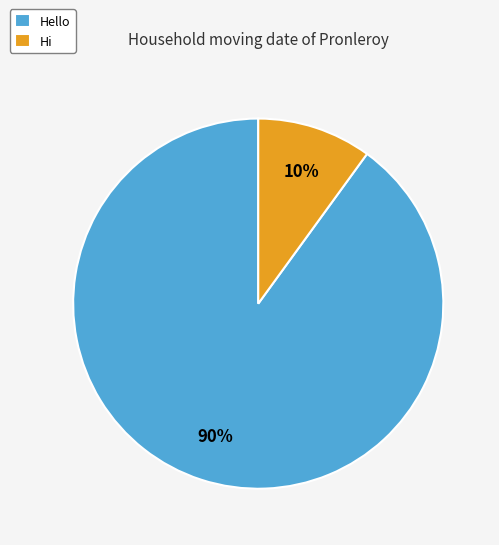

Combined, do Hello and Hi account for over 50%?

Yes